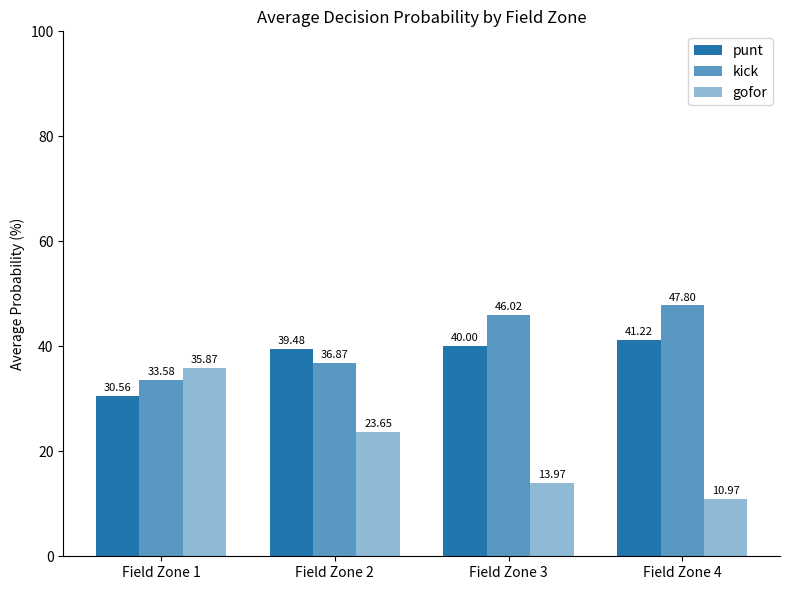

How many bars are there in total?

12